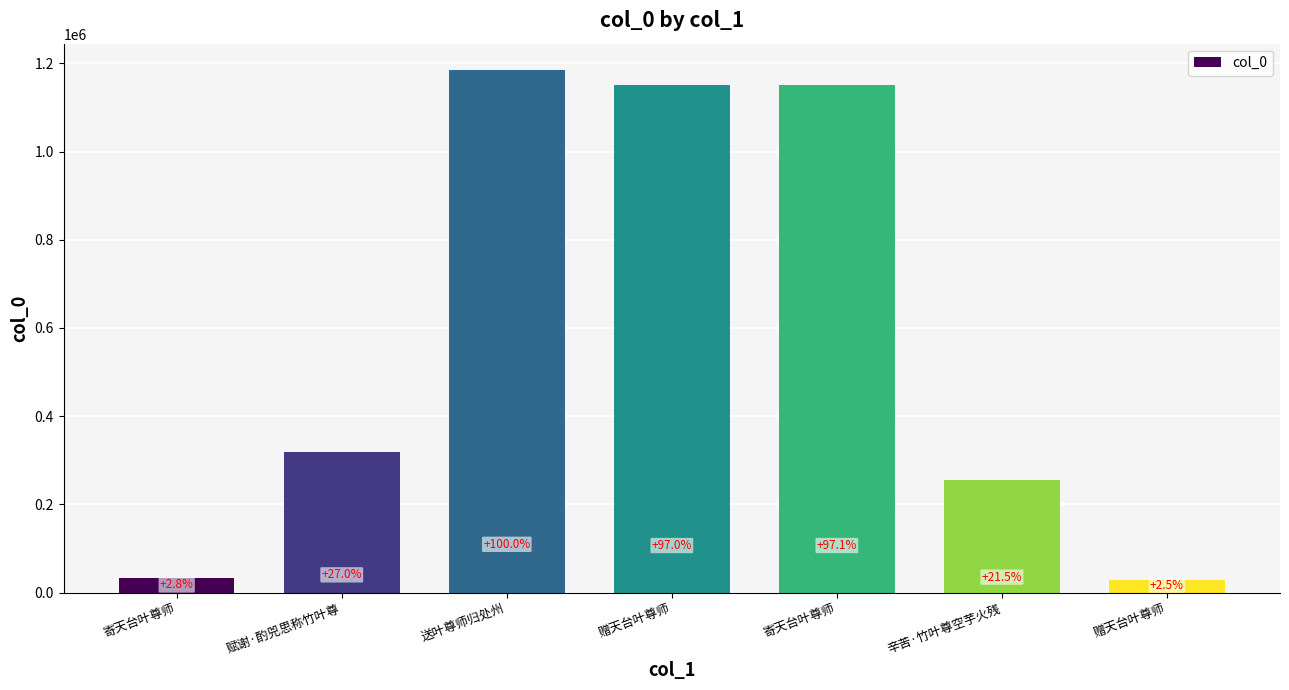

Between 赠天台叶尊师 and 送叶尊师归处州, which is larger?

送叶尊师归处州